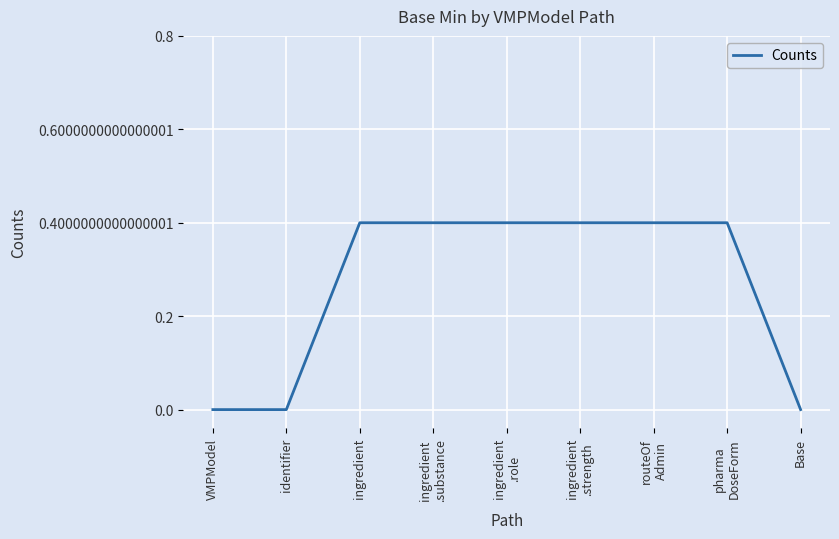

Does the chart display data point markers on the line(s)?

No